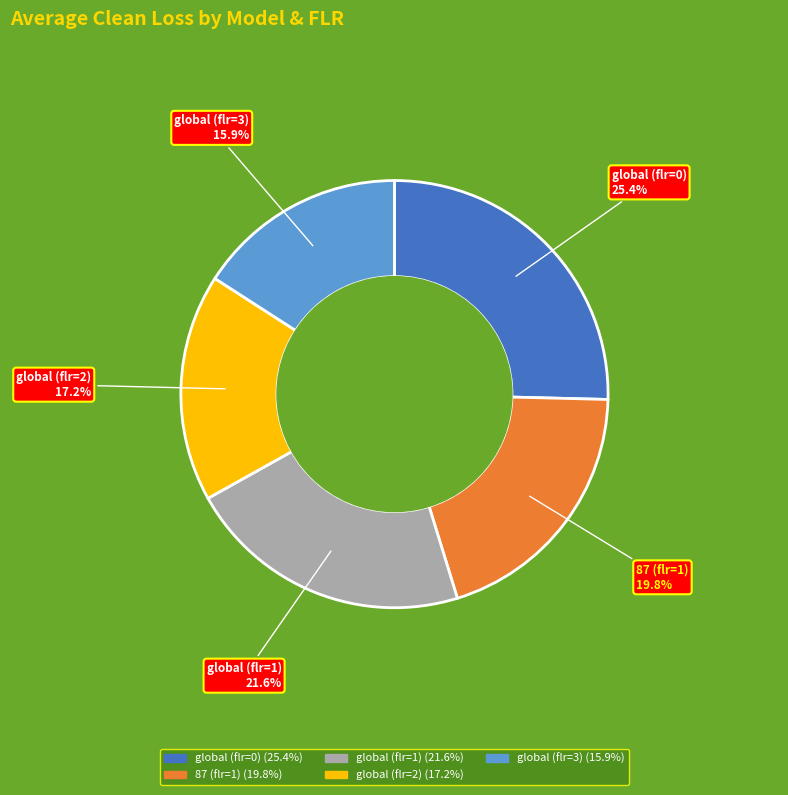

Rank the categories by value from lowest to highest.

global (flr=3), global (flr=2), 87 (flr=1), global (flr=1), global (flr=0)